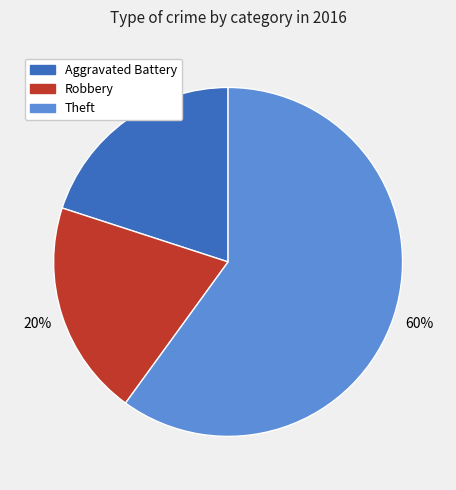

Is it true that Aggravated Battery is 20% of the pie?

True